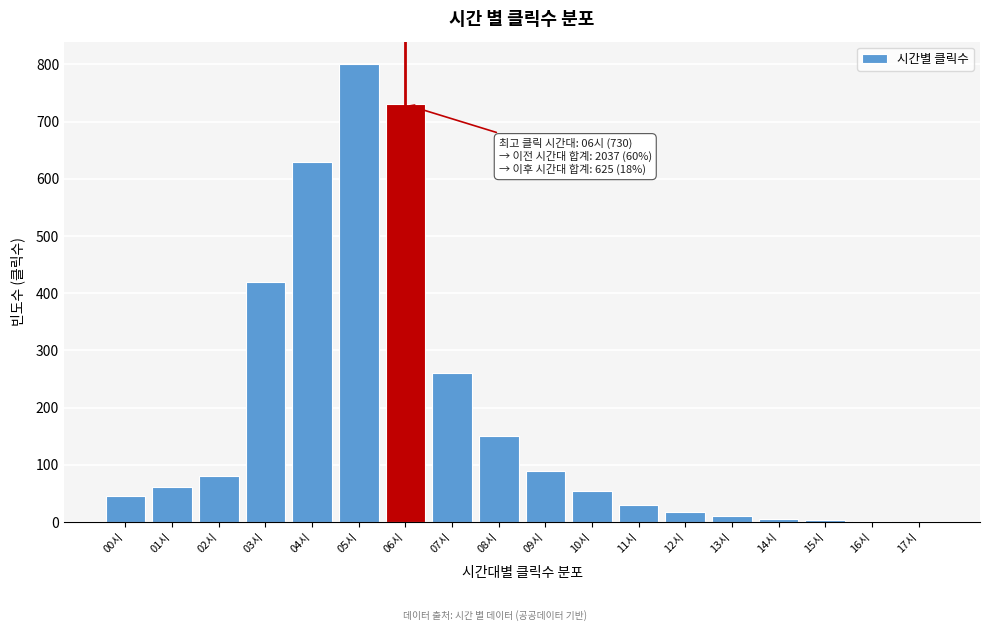

Which label corresponds to the largest value in the chart?

05시